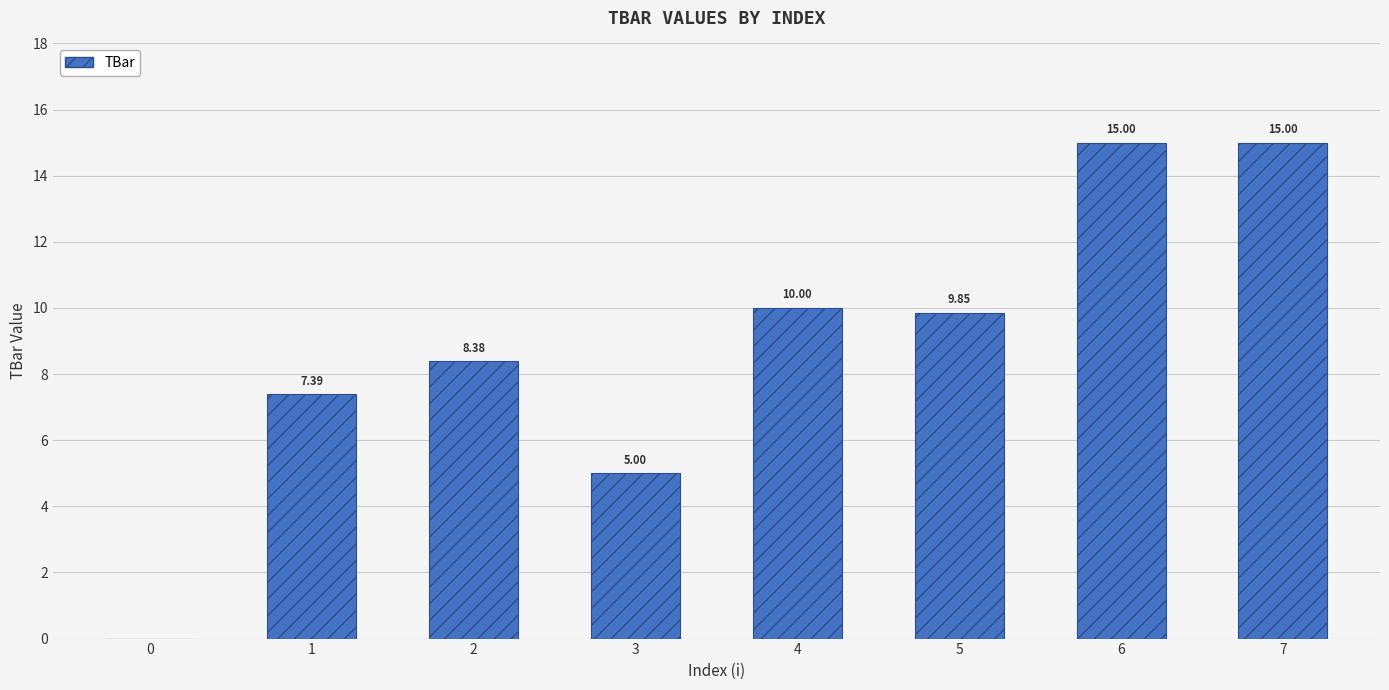

What is the sum of the values at 1 and 6?

22.4